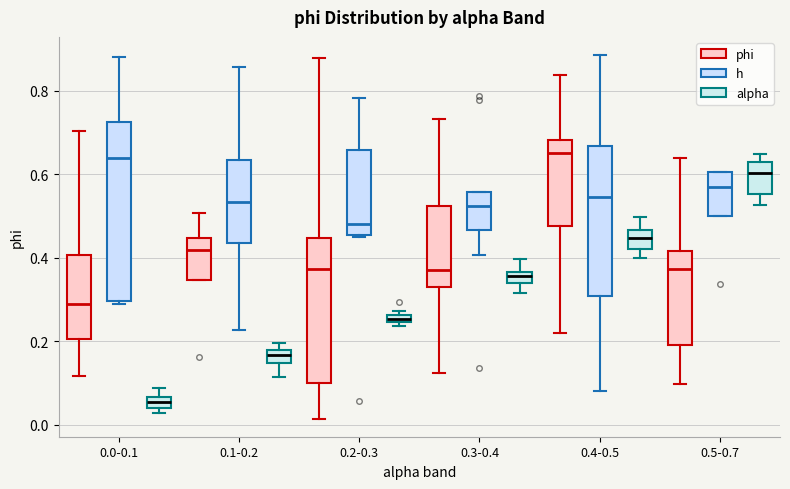

Which box is the tallest, from its lower edge to its upper edge?

0.0-0.1 (h)